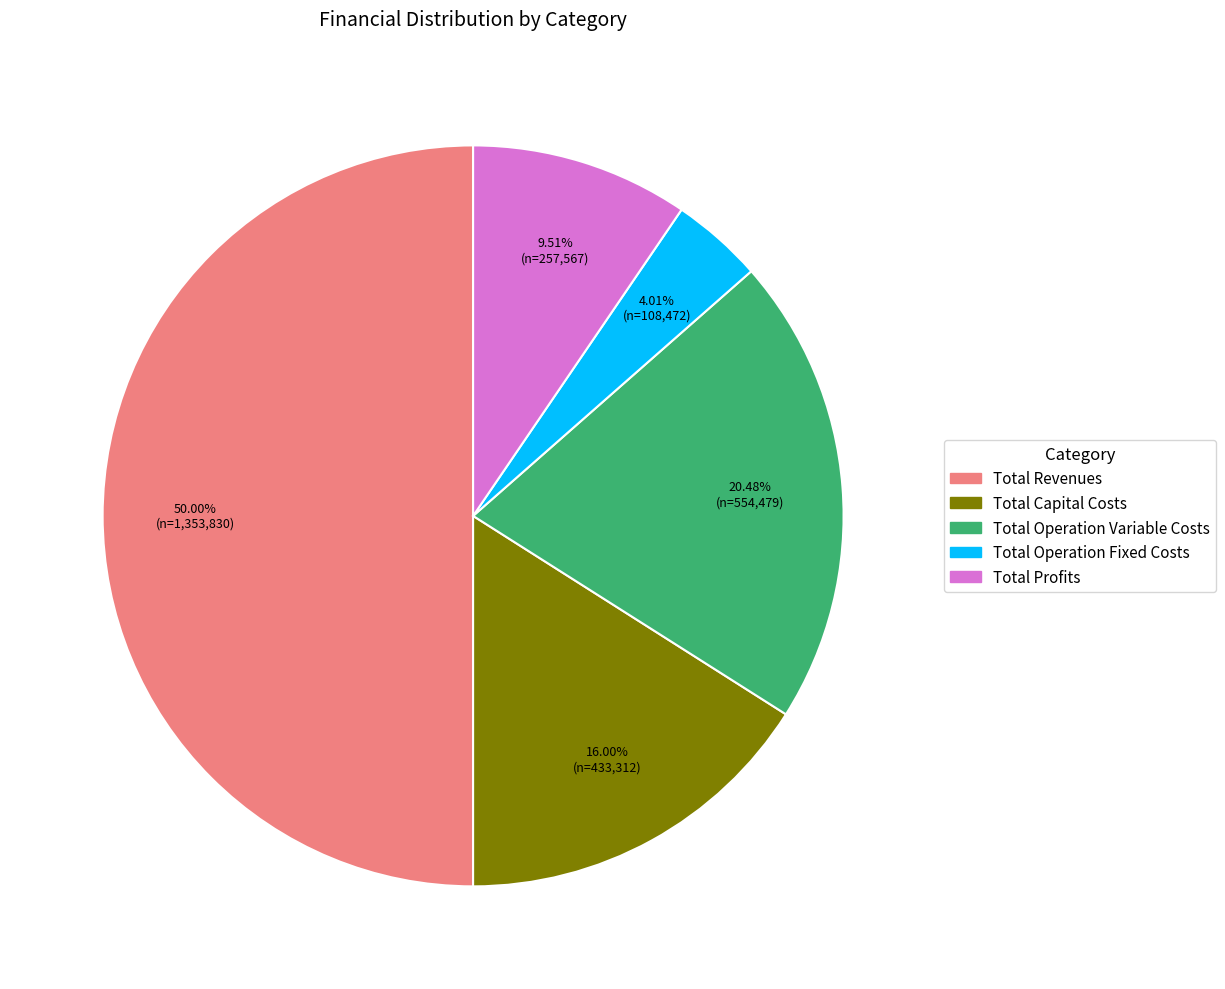

What is the largest slice in the pie chart?

Total Revenues